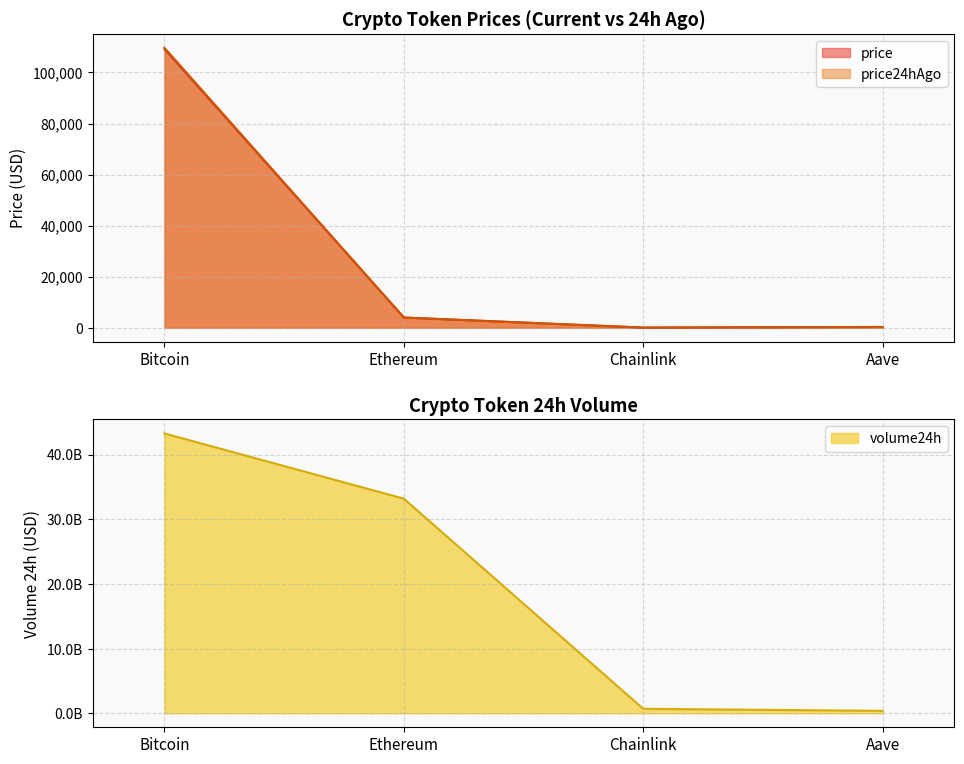

True or false: volume24h and price intersect in this chart.

False